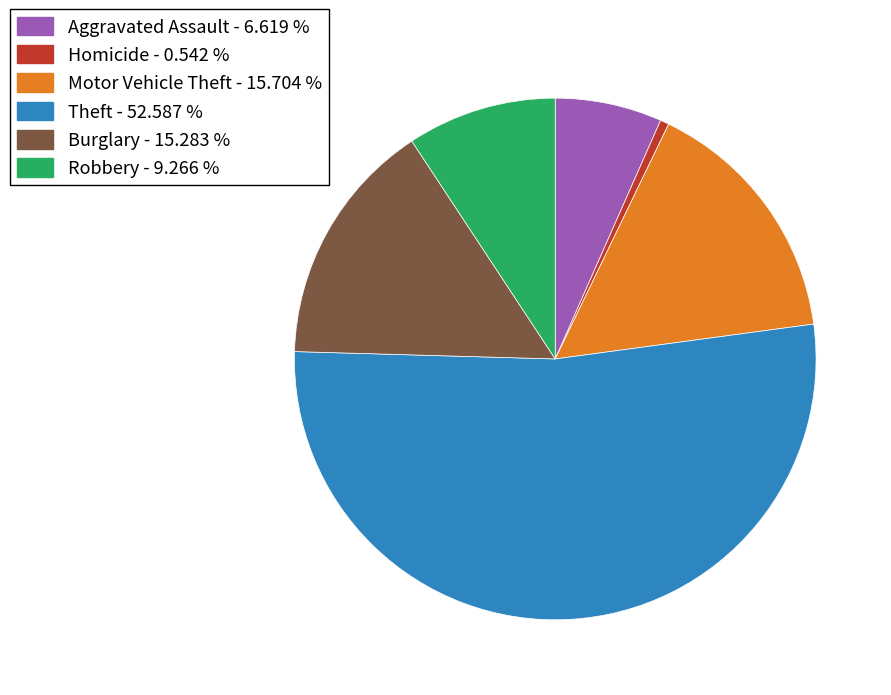

Is there a majority slice in this chart?

Yes